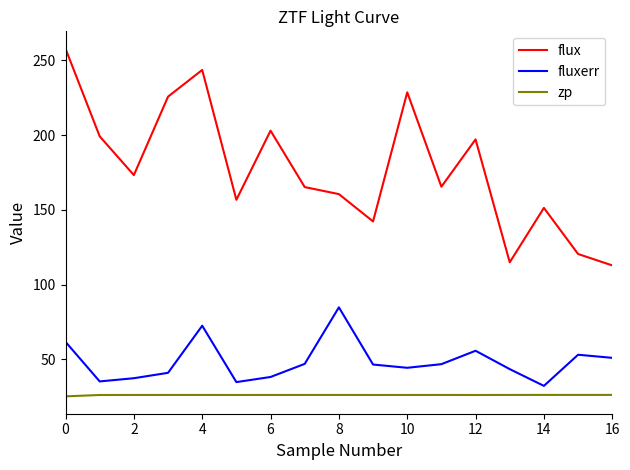

Which series has the largest range (max minus min)?

flux